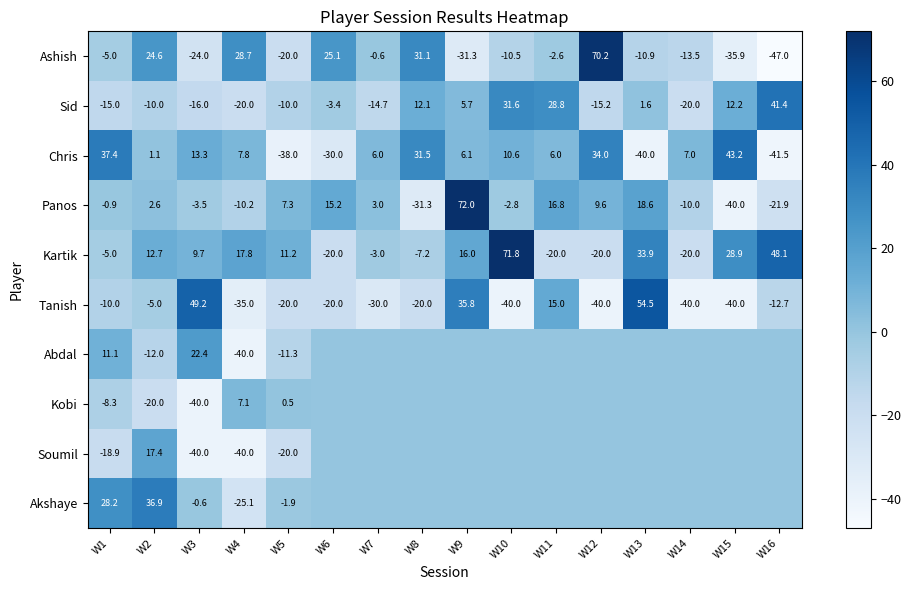

True or false: Tanish has a value of -40.0 at W15.

True